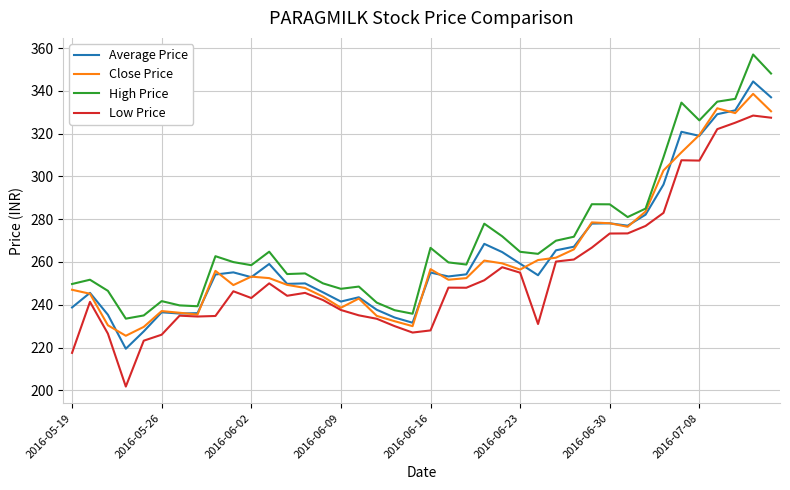

True or false: Low Price and High Price cross at least once.

False